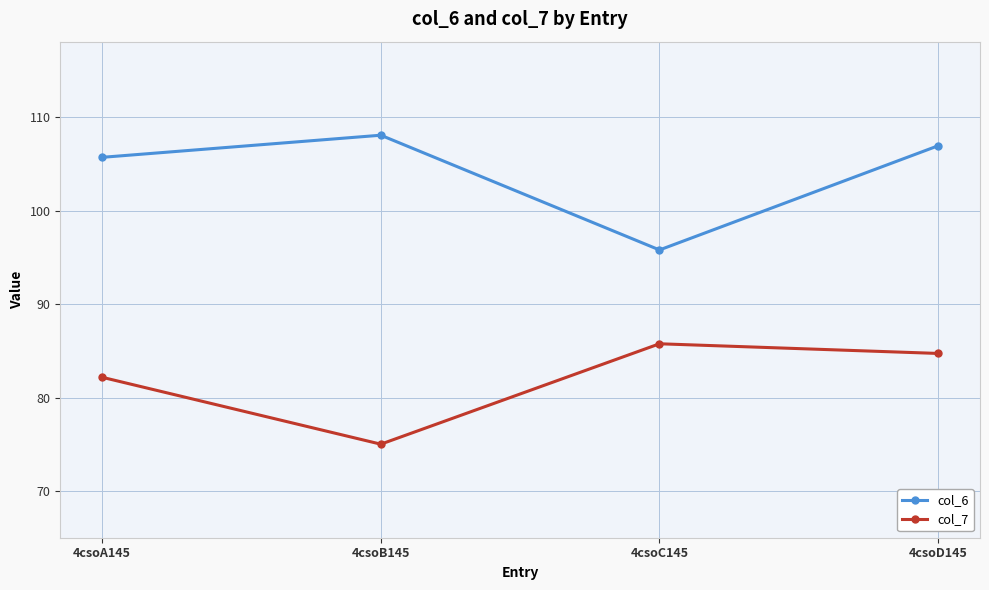

Which category has the highest value in the col_7 series?

4csoC145